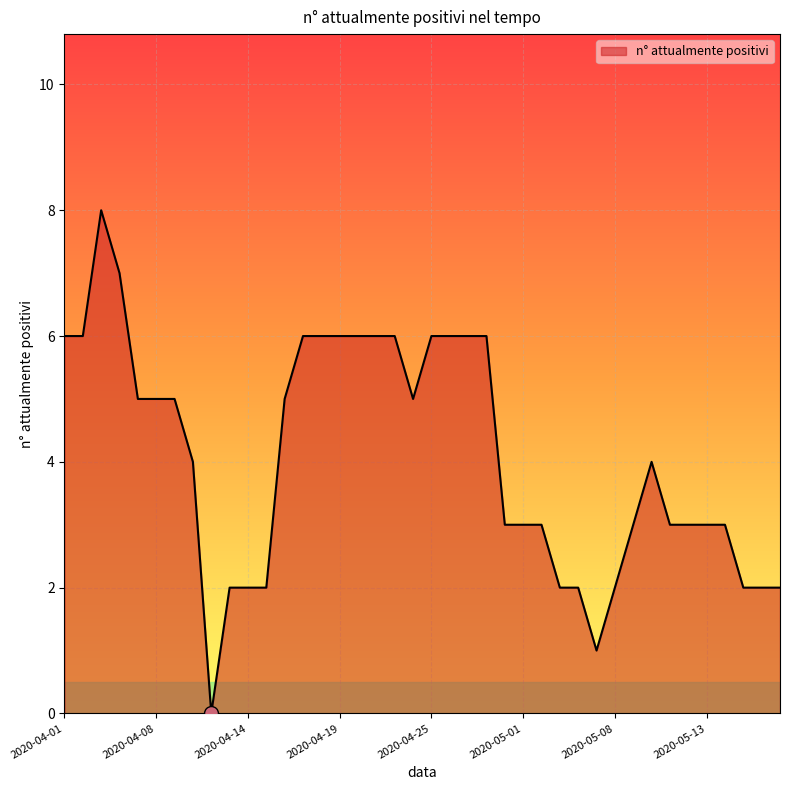

What is the maximum value shown in the chart?

8